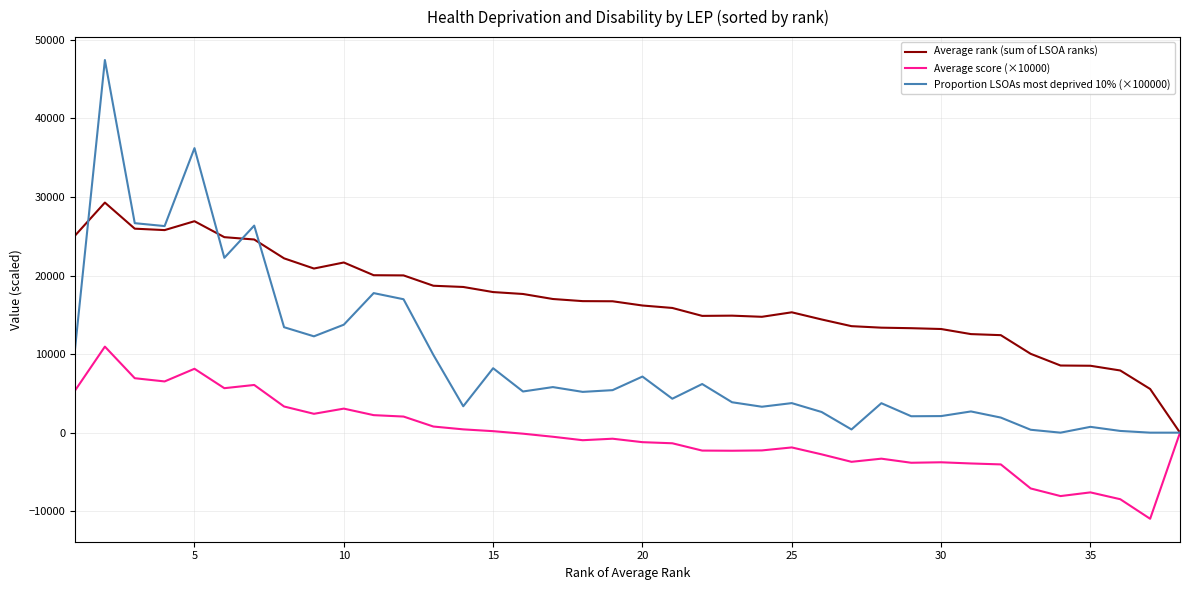

Which series has the largest total across all categories?

Average rank (sum of LSOA ranks)